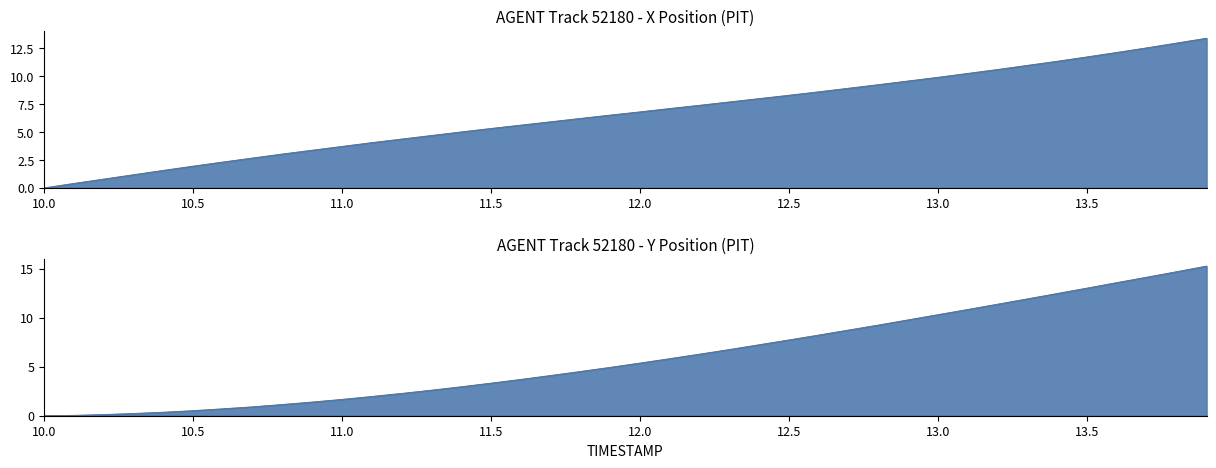

The value of Y at 39 is 20.7. True or false?

False